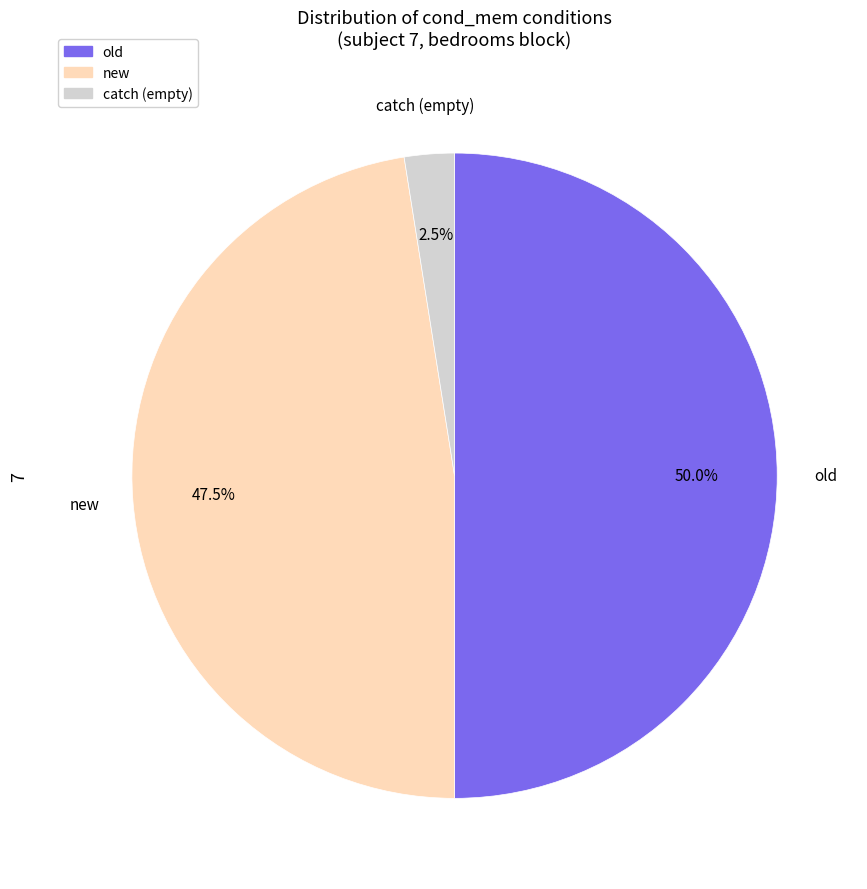

Between new and catch, which is larger?

new